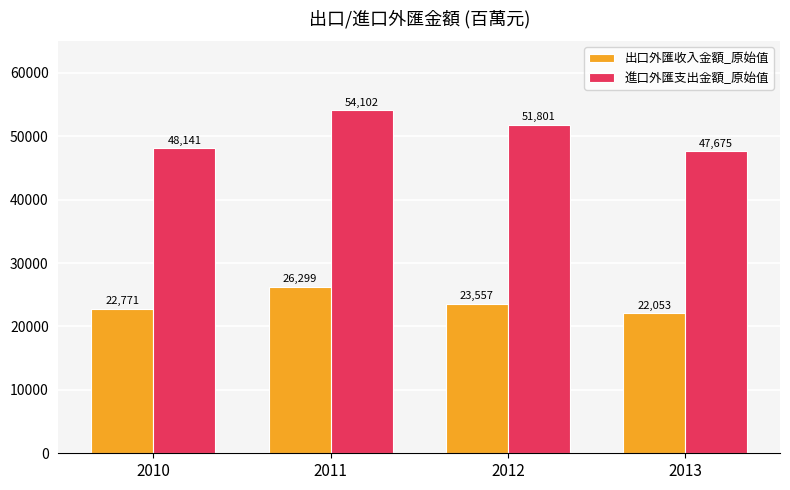

Does the chart contain stacked bars?

No